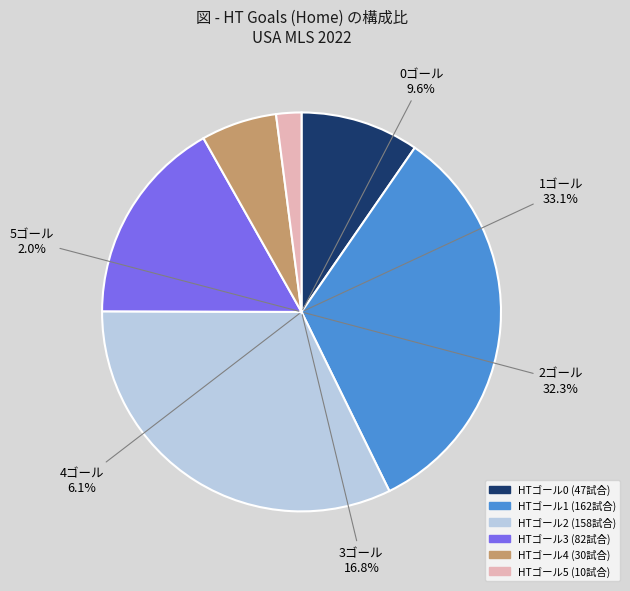

How many segments does this pie chart have?

6